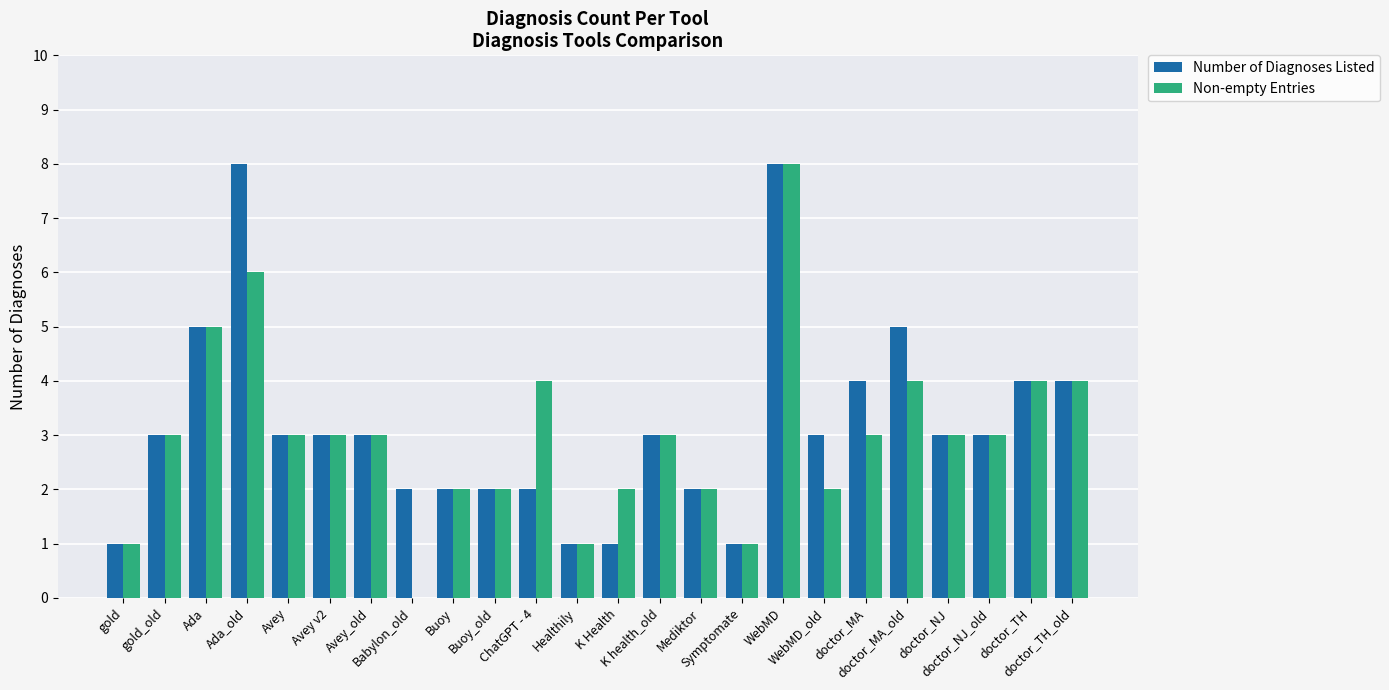

What is the sum of all Number of Diagnoses Listed values?

76